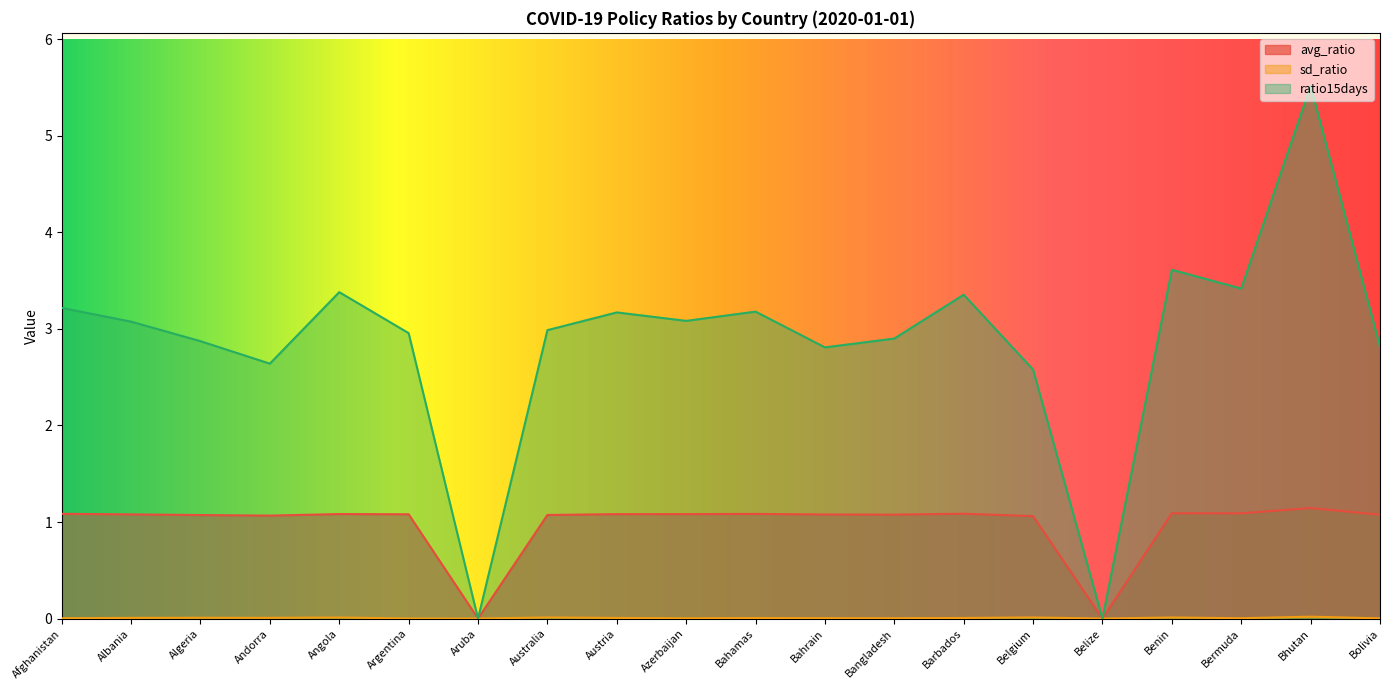

How many interior local peaks does the avg_ratio series have?

5